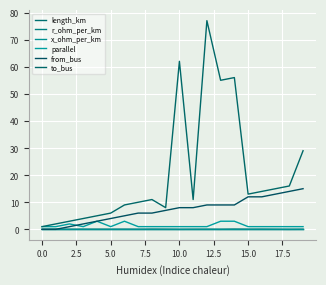

True or false: length_km and x_ohm_per_km cross at least once.

False